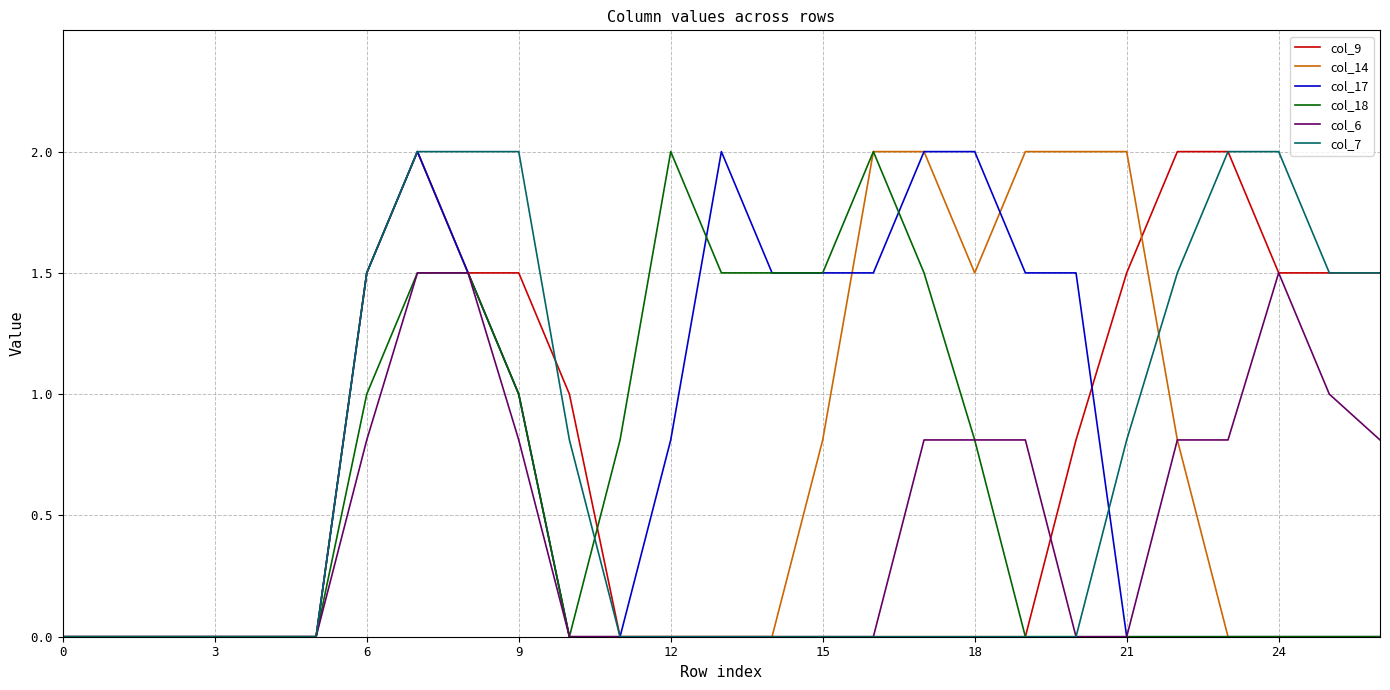

What is the value of the col_6 point at the 20th from the left?

0.8